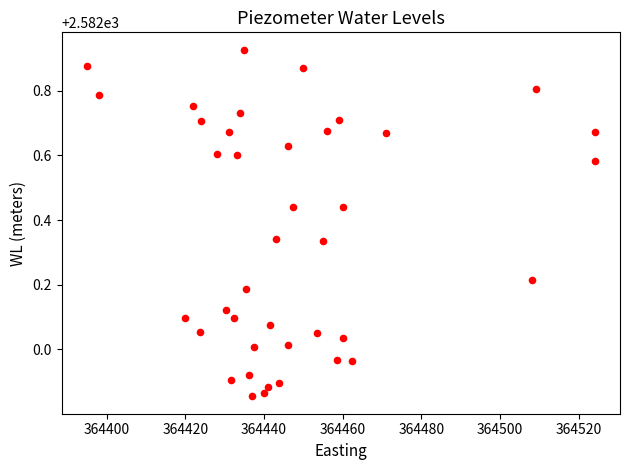

What is the range of Y values (max minus min)?

1.1